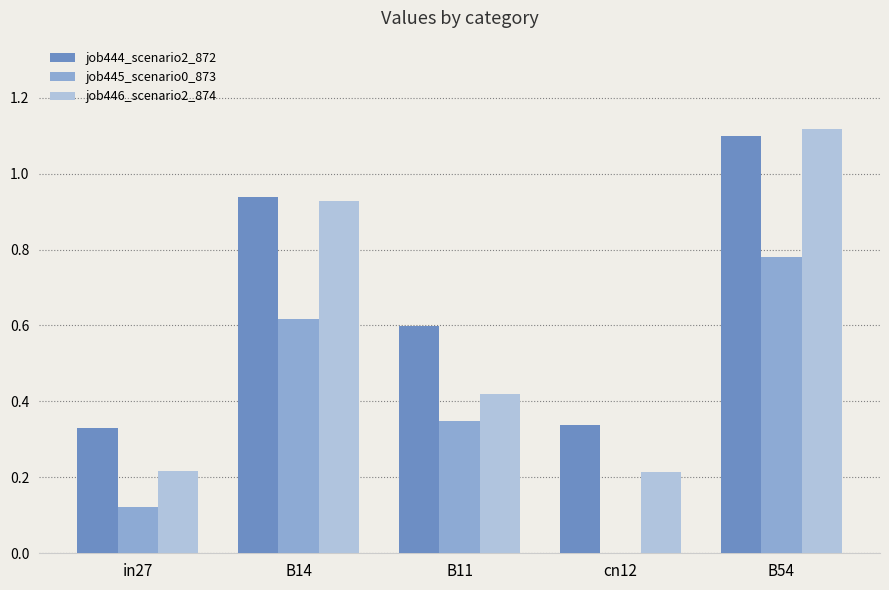

How many job445_scenario0_873 values are between 0 and 1?

5